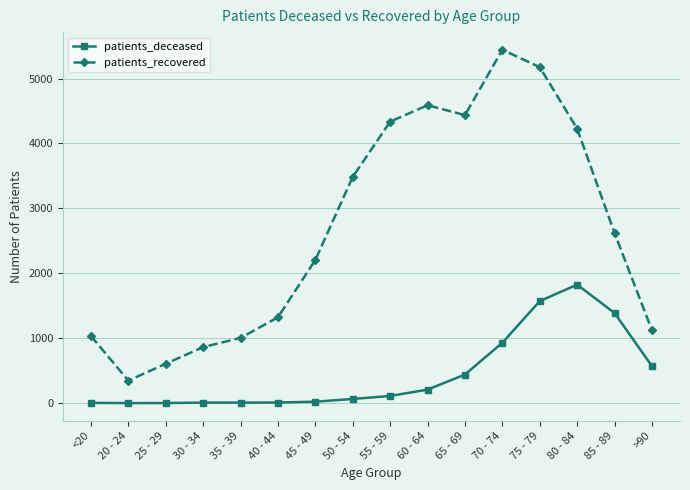

The value of patients_recovered at 25 - 29 is 820. True or false?

False